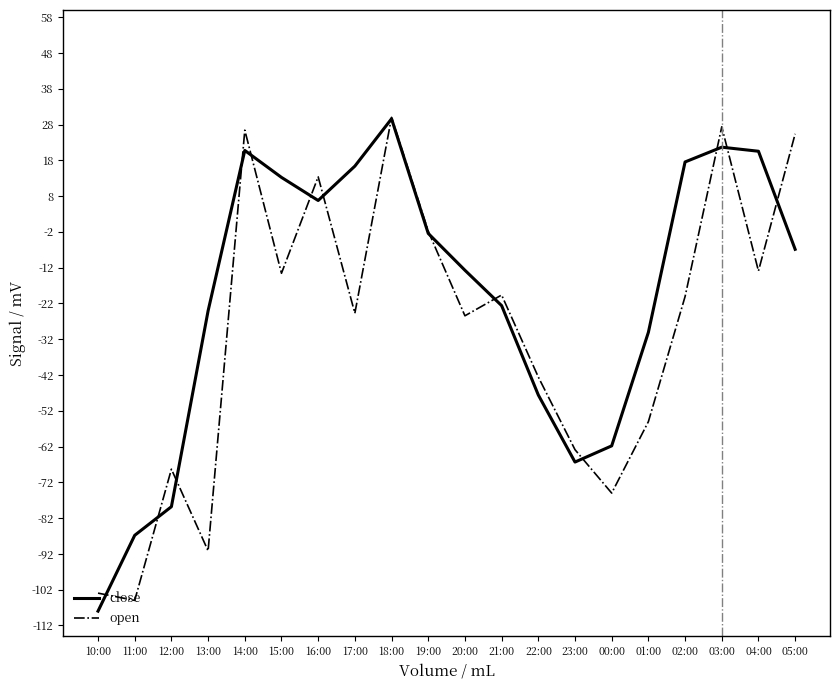

Which series has the largest total across all categories?

close